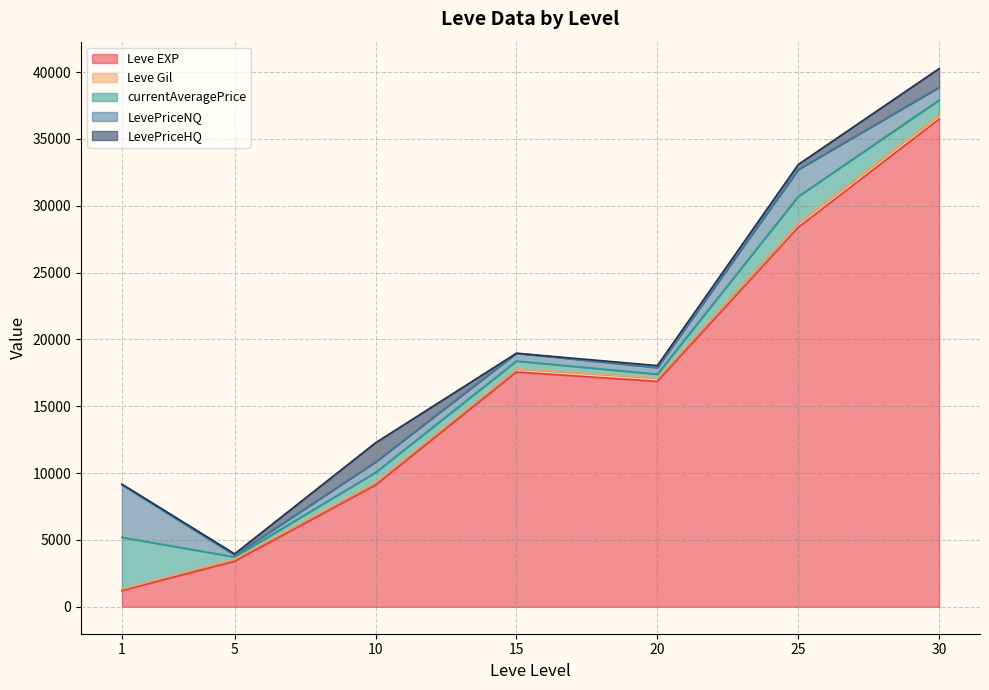

At which category is the sum across all series the highest?

30